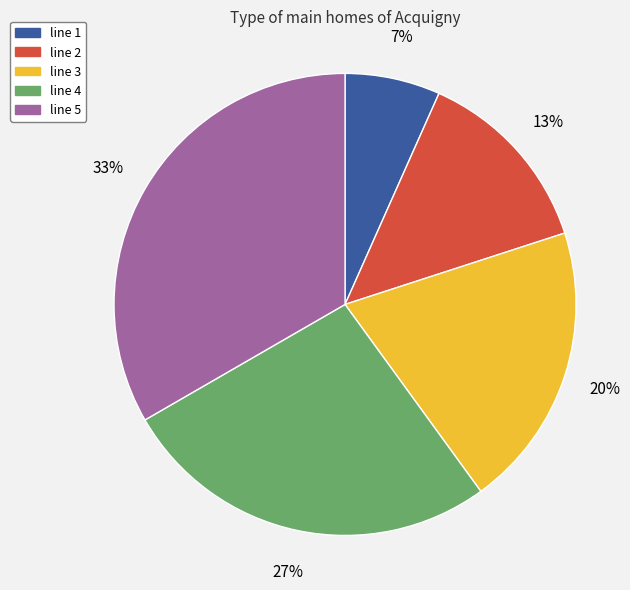

The line 3 slice represents 20% of the pie. True or false?

True